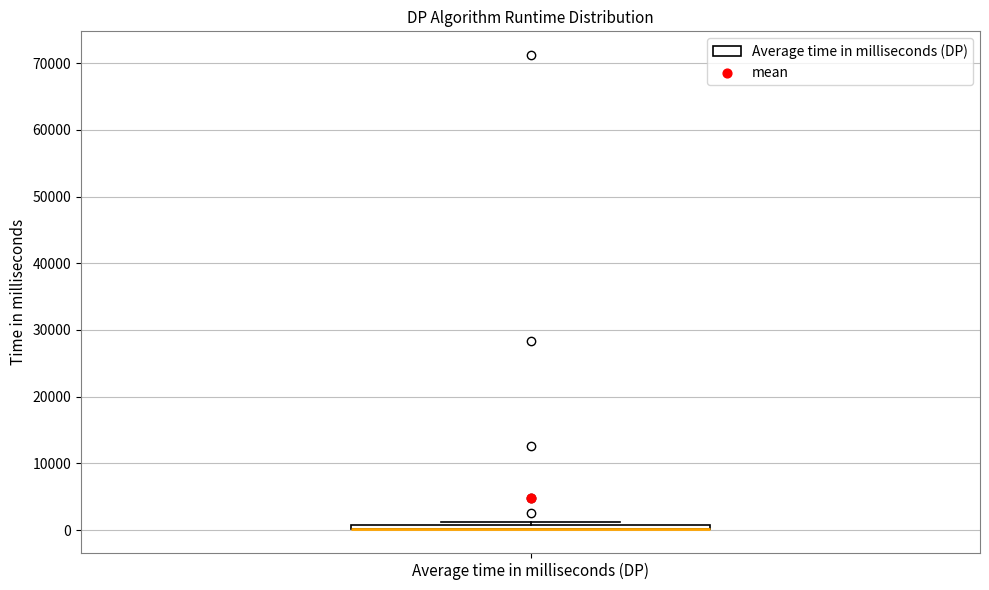

Where is the lower edge of the box for Average time in milliseconds (DP) on the y-axis? The values are not printed on the chart, so give them approximately, as read against the axis.

0